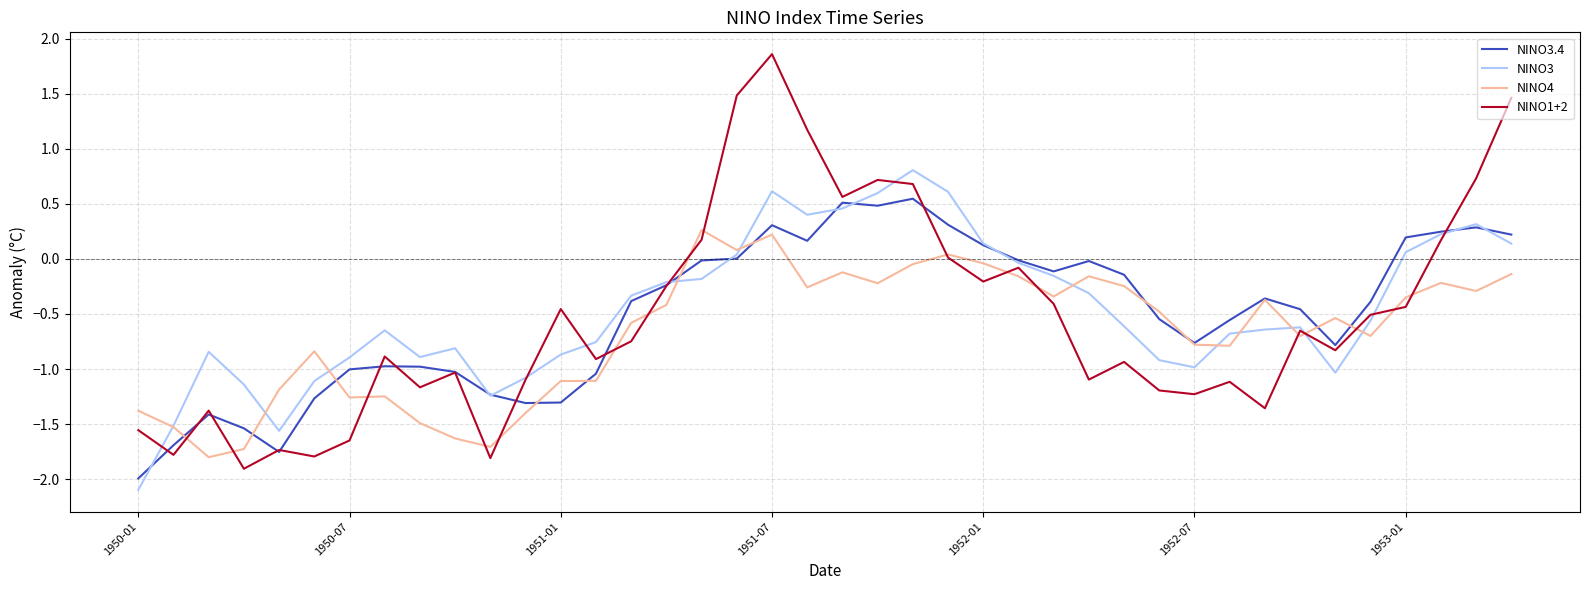

Rank the series by their maximum value, from highest to lowest.

NINO1+2, NINO3, NINO3.4, NINO4